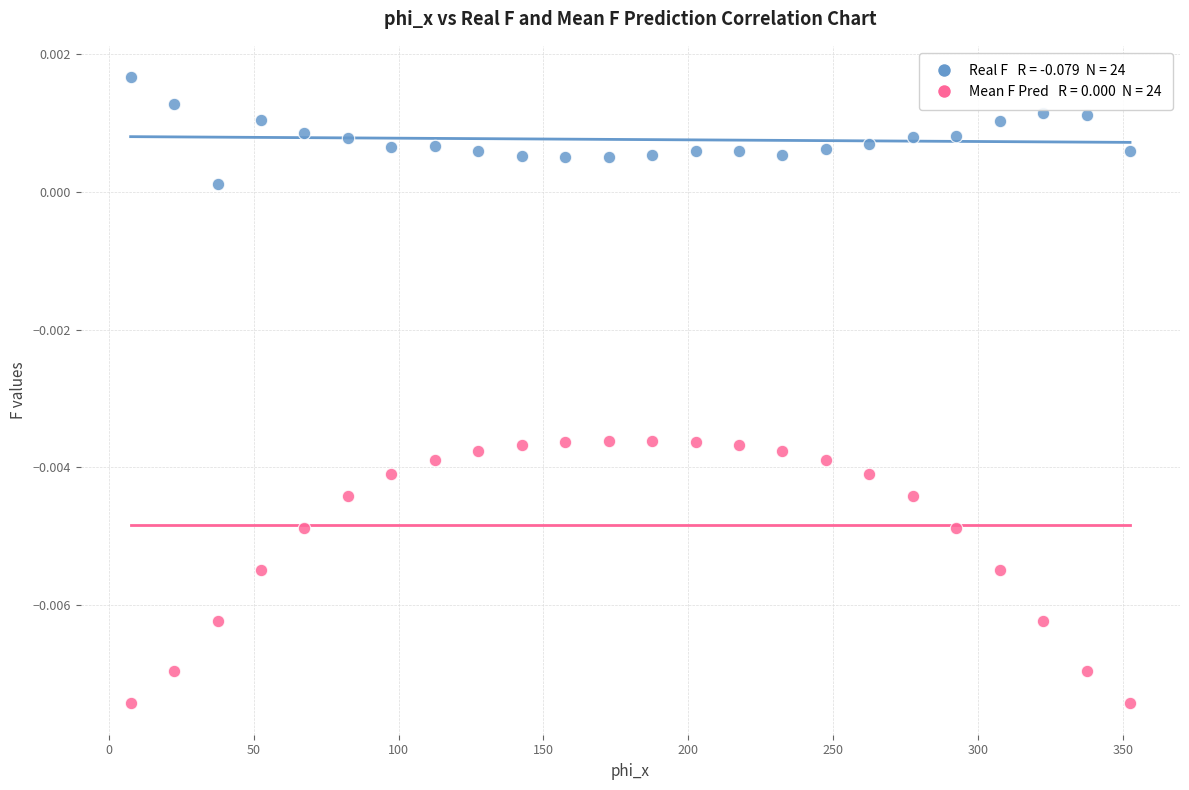

Across all data points, what is the range of X values (max minus min)?

345.0